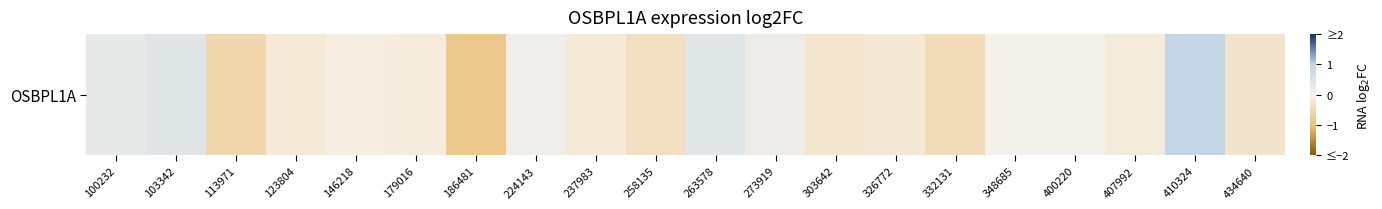

Count the number of data series in this chart.

1